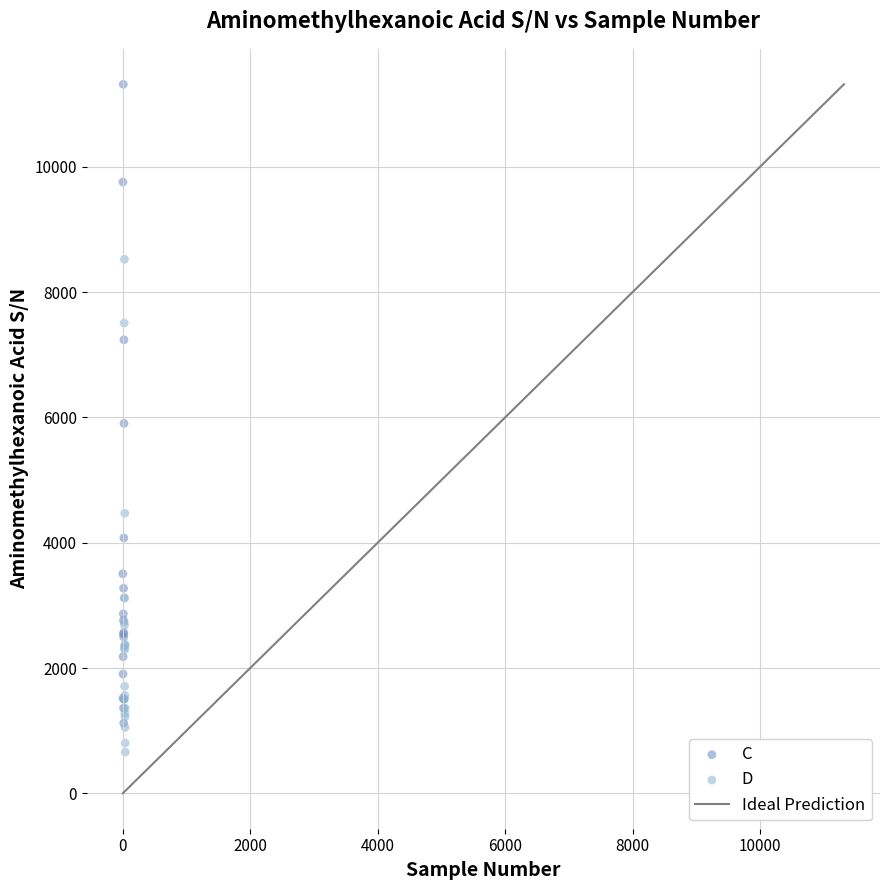

Which series contains the highest Y value?

C